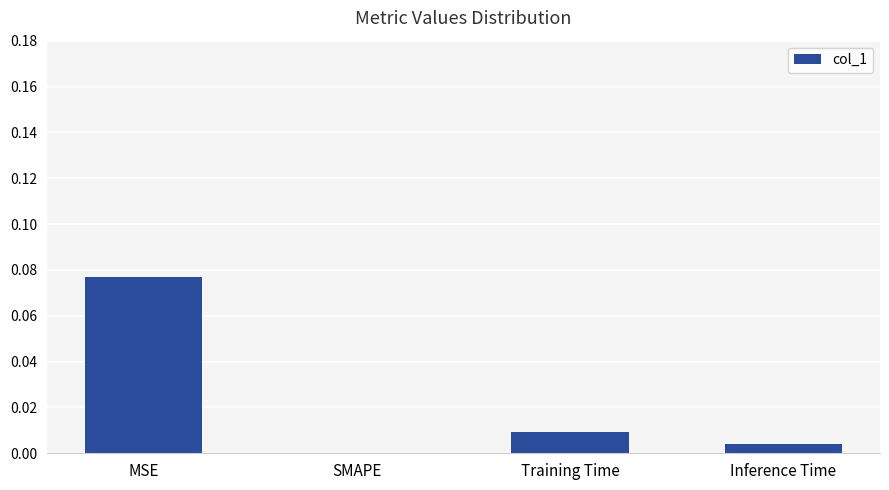

Which has a higher value, MSE or Inference Time?

MSE